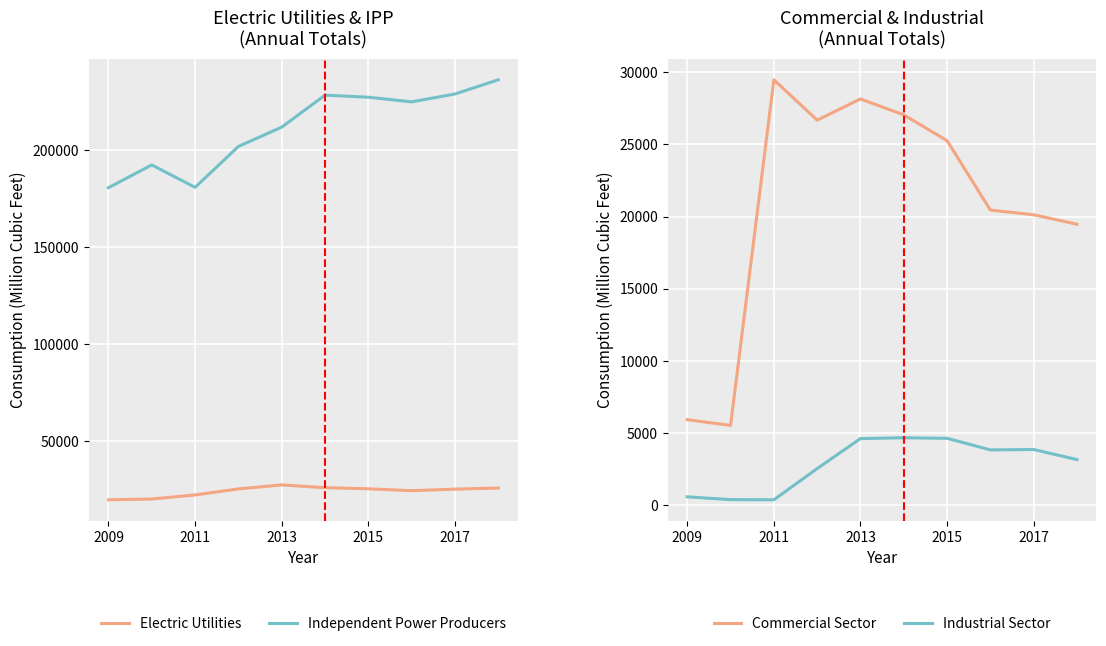

True or false: Independent Power Producers and Electric Utilities intersect in this chart.

False